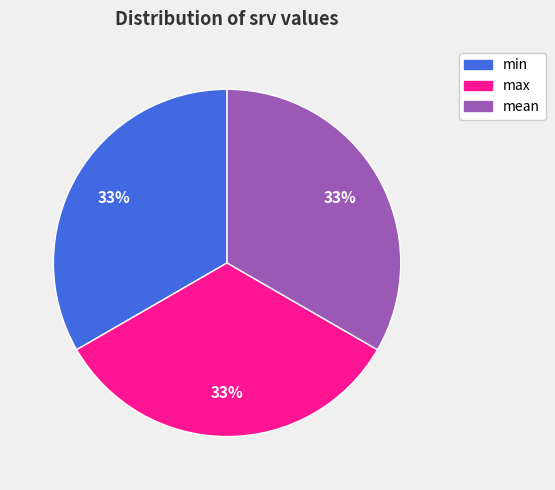

What percentage is the min slice, to the nearest percent?

33%